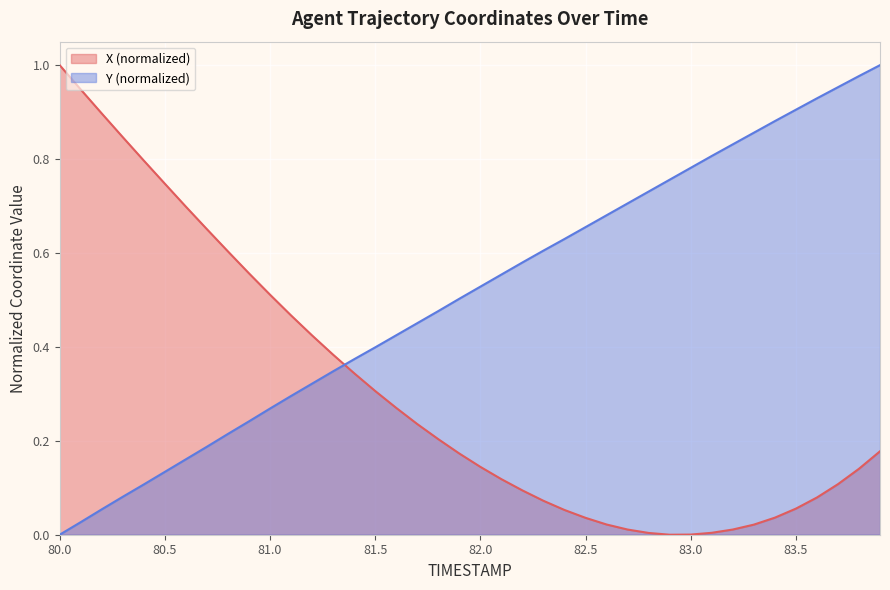

After their last crossing, which series has the higher values: X or Y?

Y